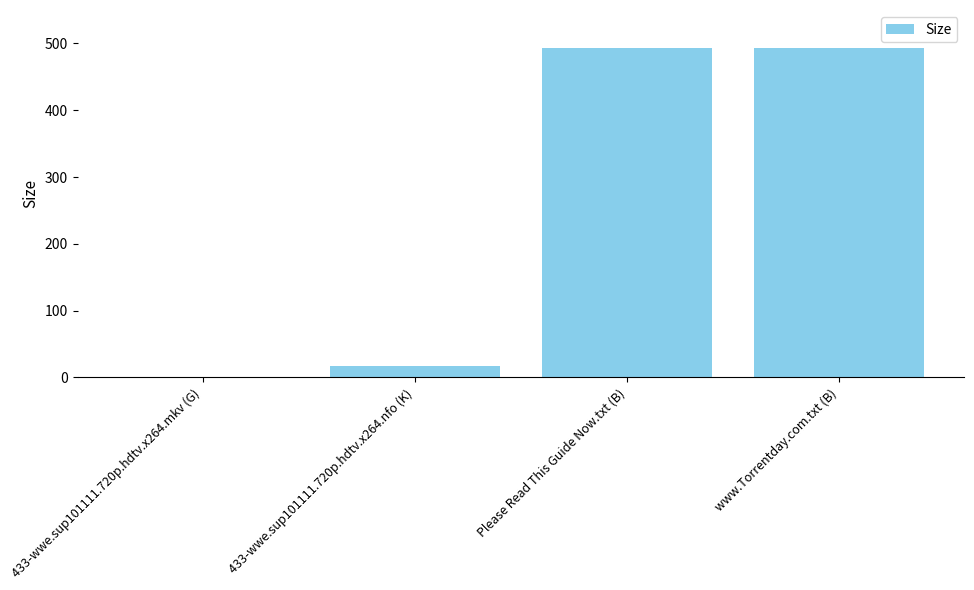

Where is the data nearest to the value 247?

433-wwe.sup101111.720p.hdtv.x264.nfo (K)